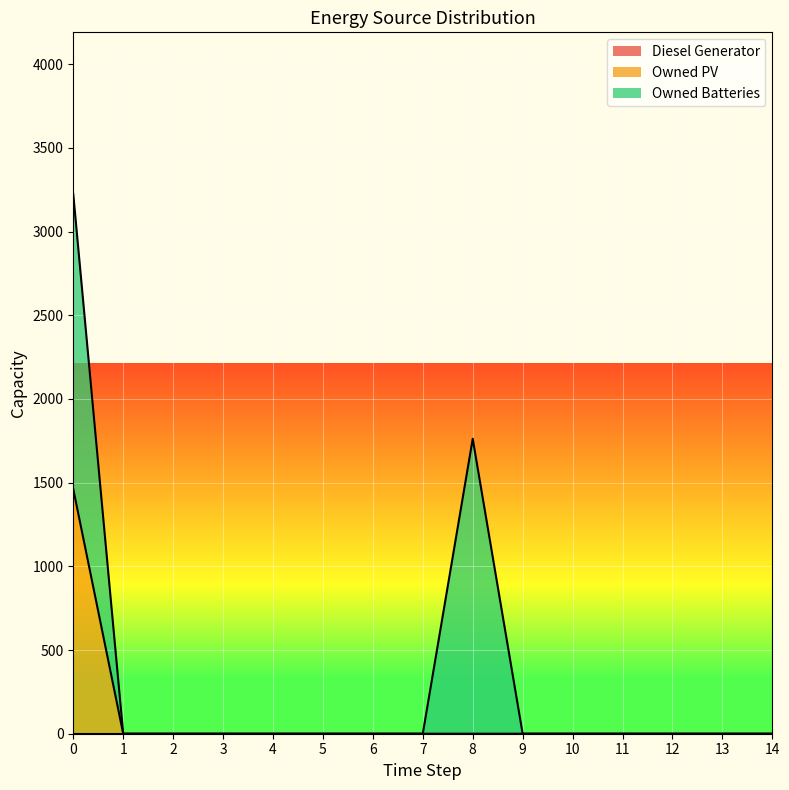

What are all the series names shown in the legend?

Diesel Generator, Owned PV, Owned Batteries